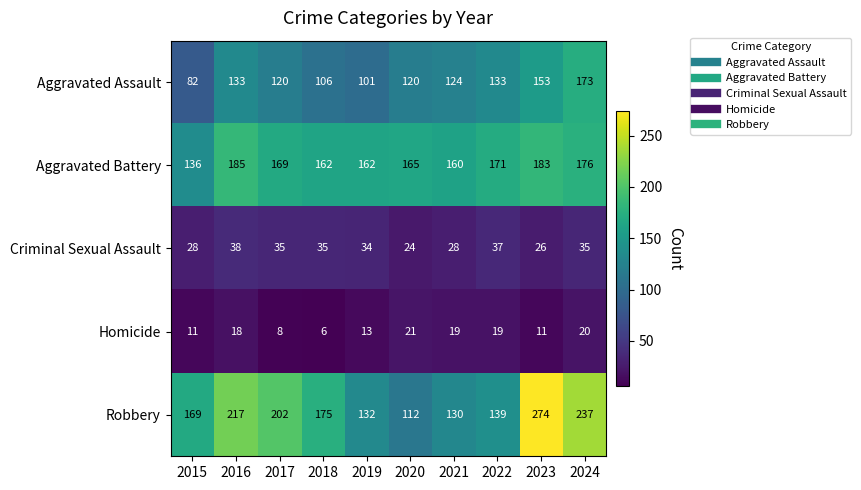

Read the Homicide value at 2019.

13